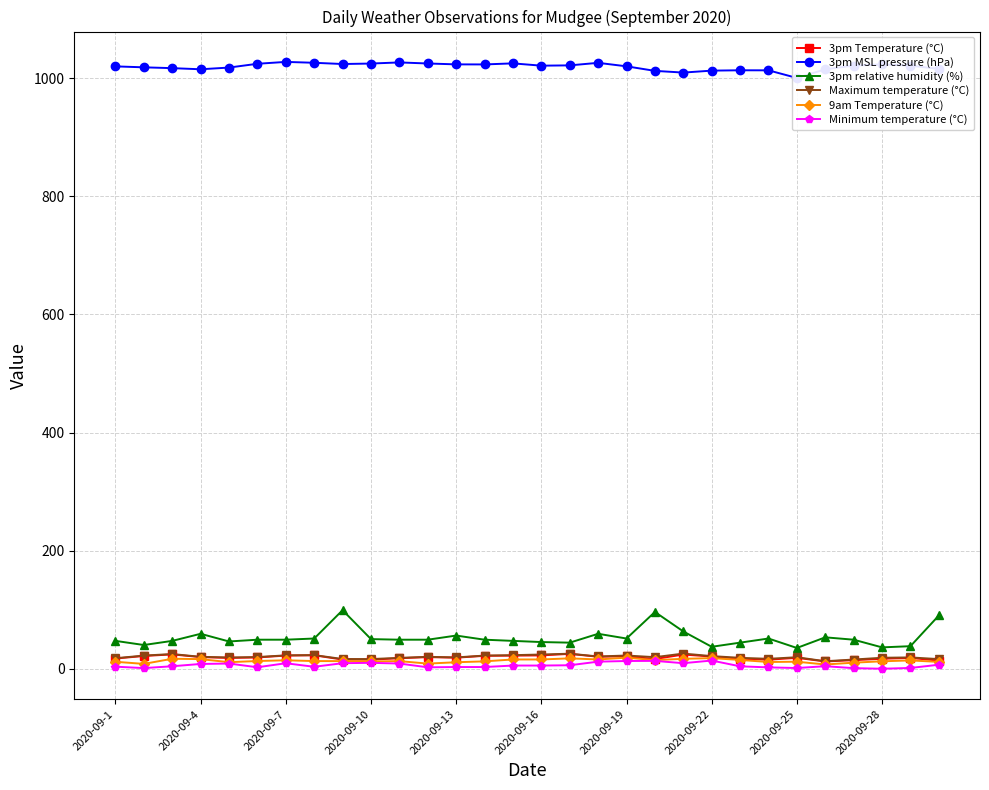

True or false: 3pm relative humidity (%) and Minimum temperature (°C) cross at least once.

False